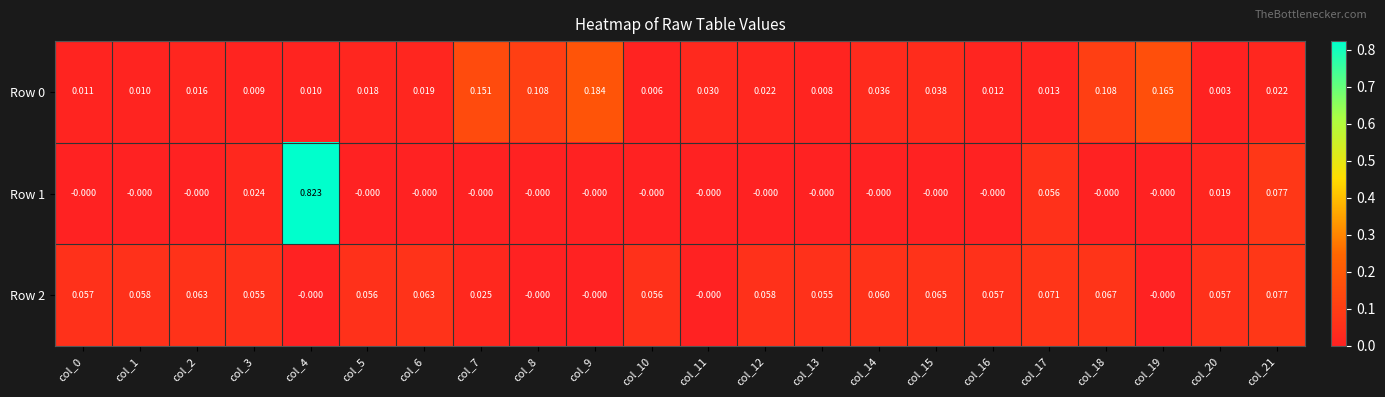

Is the value of Row 2 at col_6 greater than the value of Row 0 at col_20?

Yes